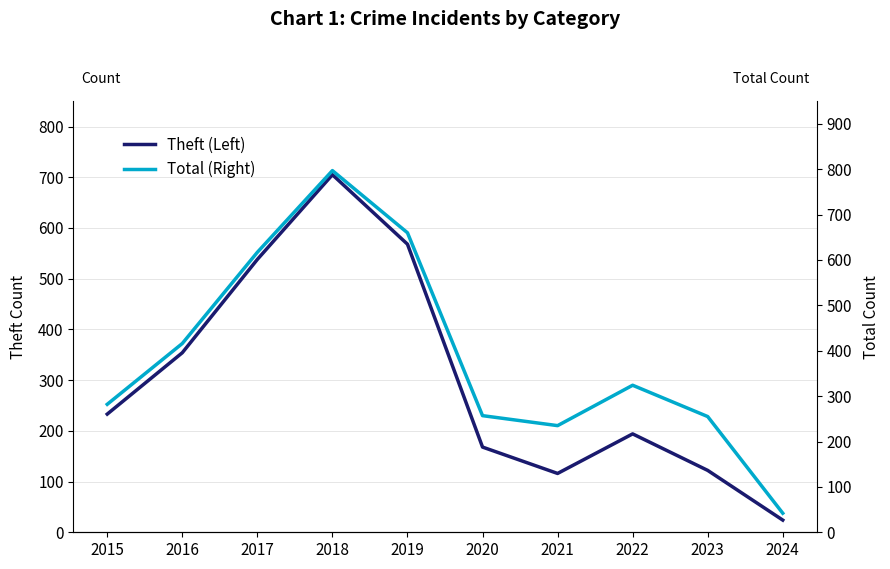

What is the value of the Theft point at the 10th from the left?

24